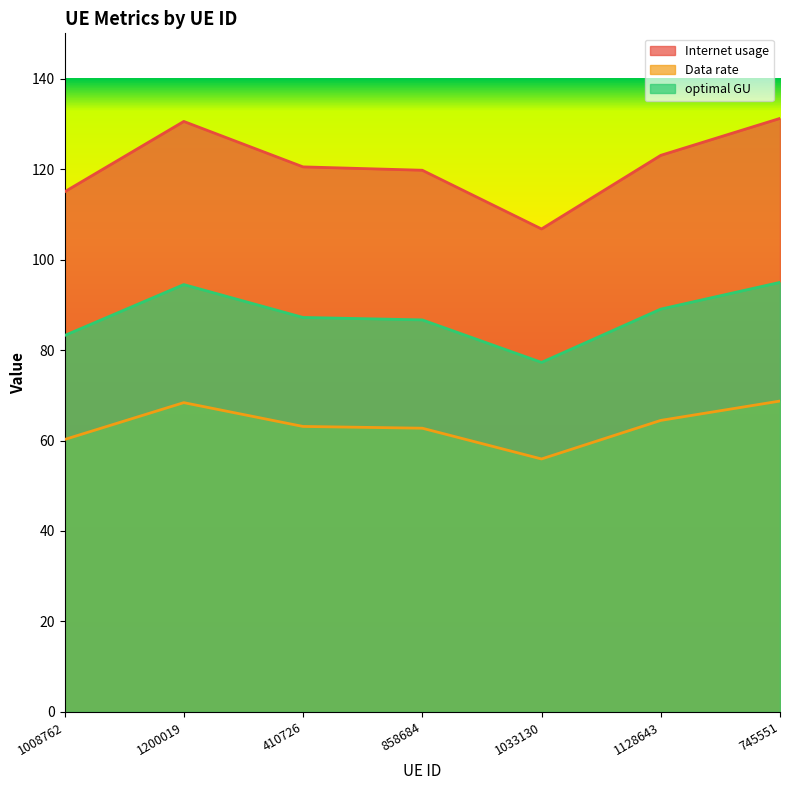

What is the sum of all optimal GU values?

612.8